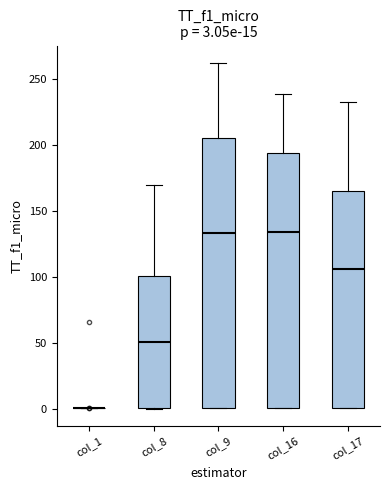

Comparing the boxes themselves (not the whiskers), which one is the tallest?

col_9